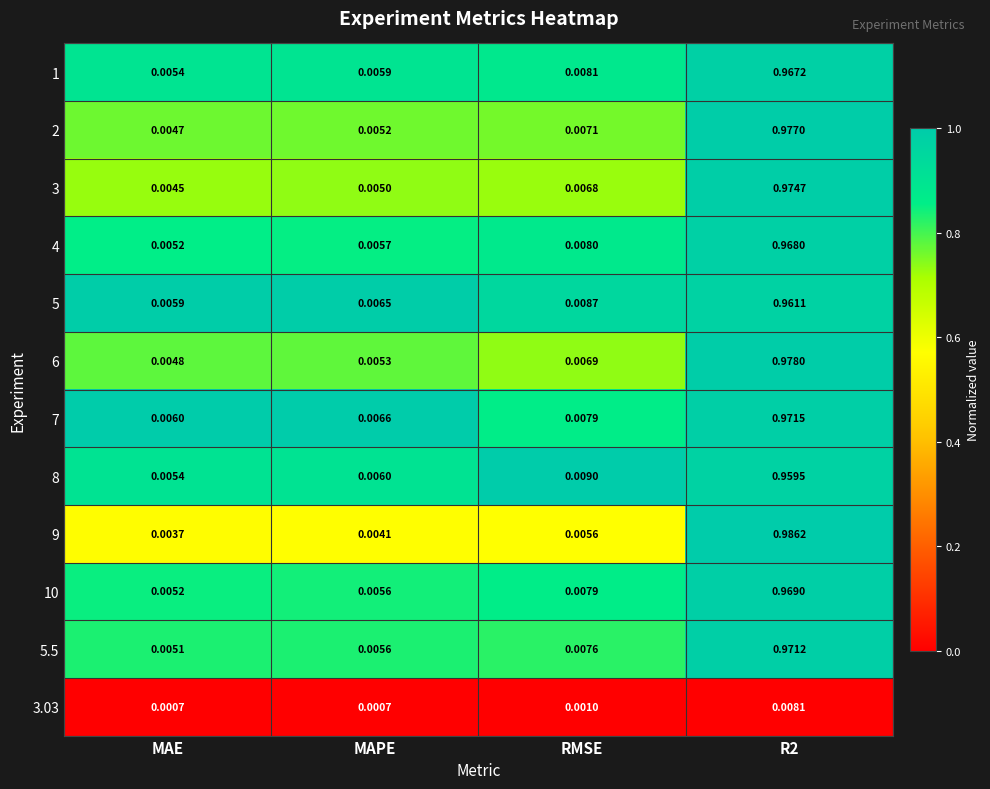

Where is 9 nearest to the value 0?

MAE